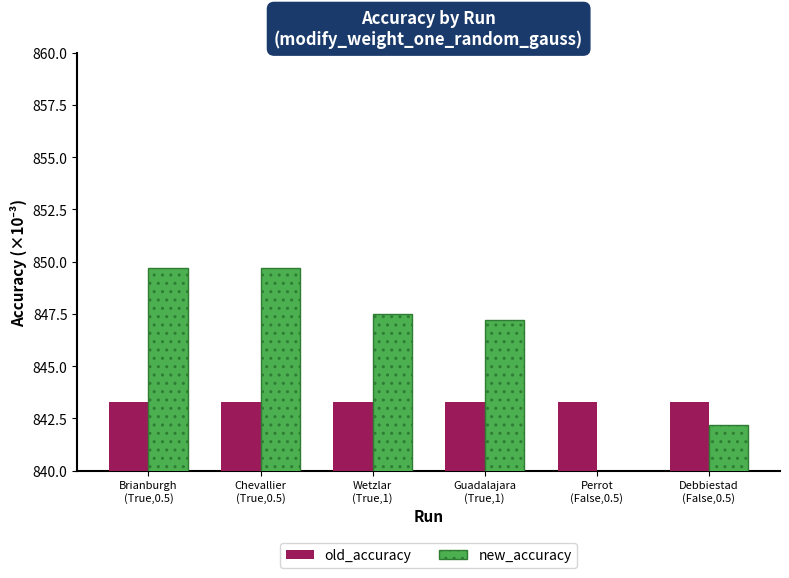

Reading left to right, list all the values displayed in this chart.

old_accuracy: 843.3	843.3	843.3	843.3	843.3	843.3
new_accuracy: 849.7	849.7	847.5	847.2	799.0	842.2